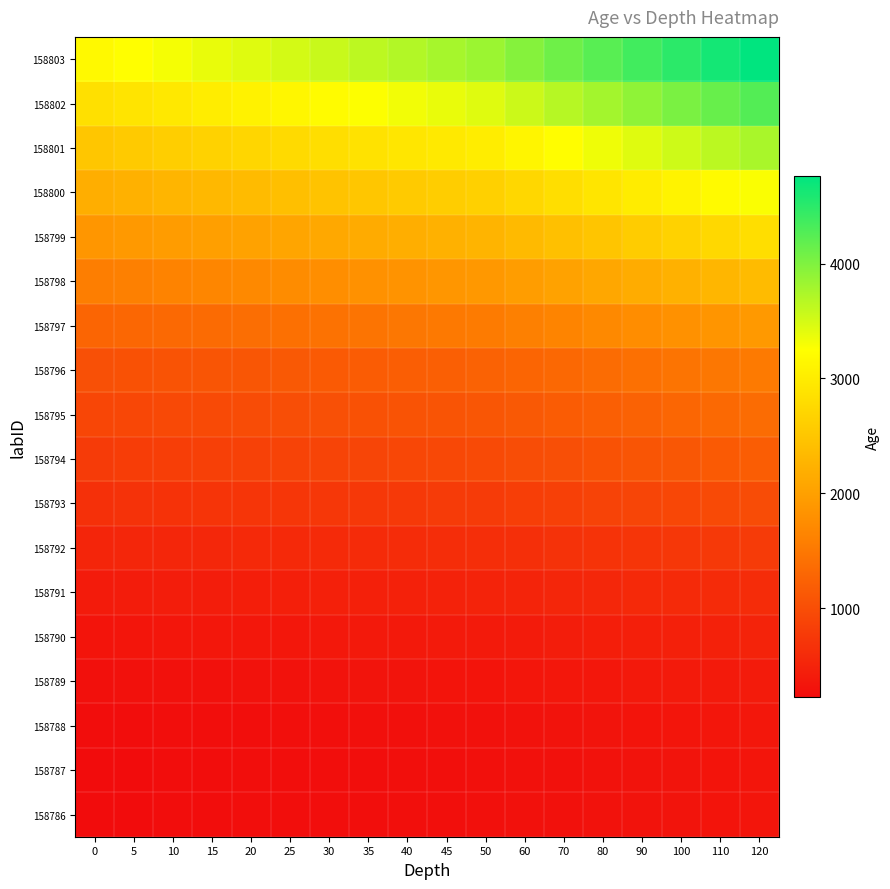

What is the total value across all series at 40?

24504.1